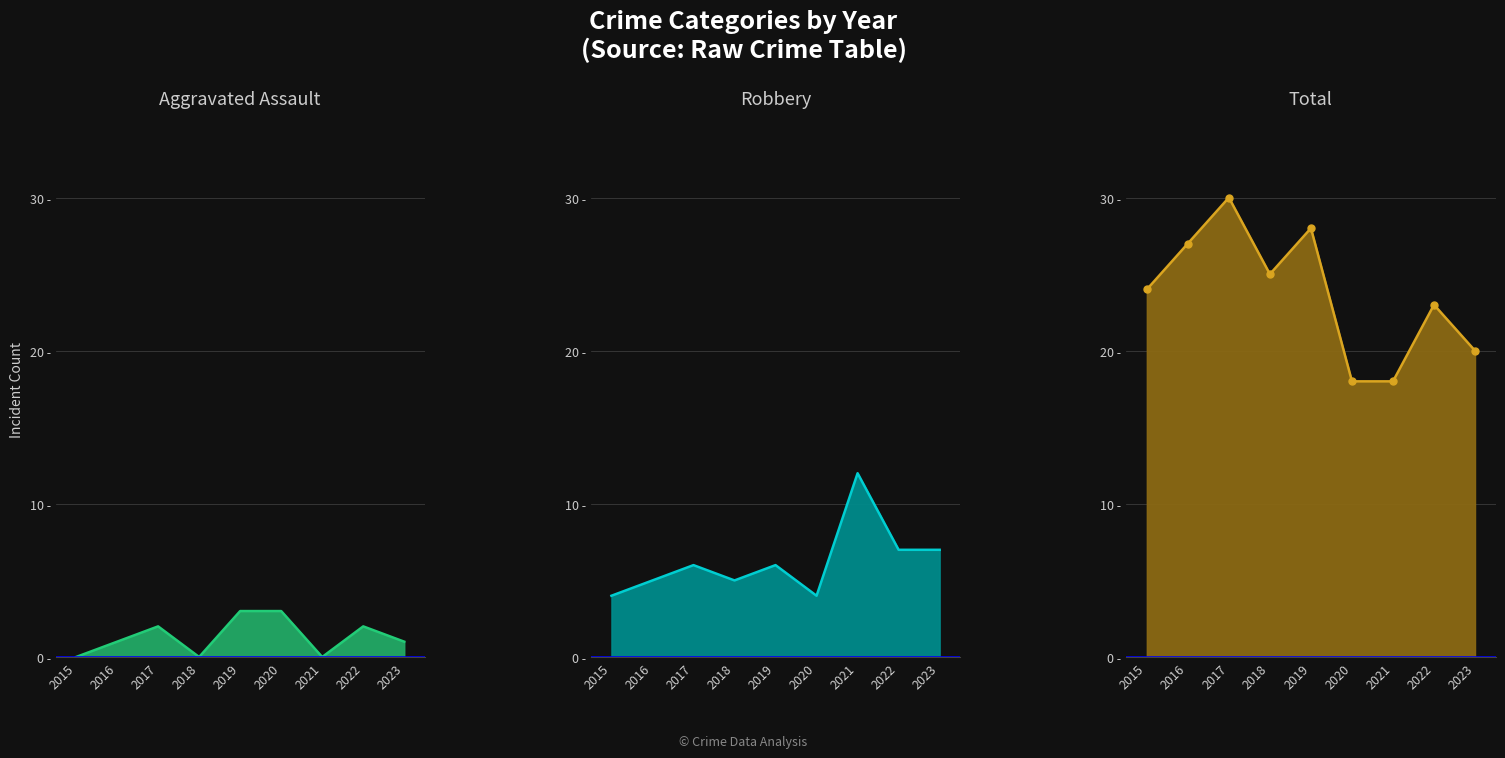

True or false: Total line and Robbery line intersect in this chart.

False